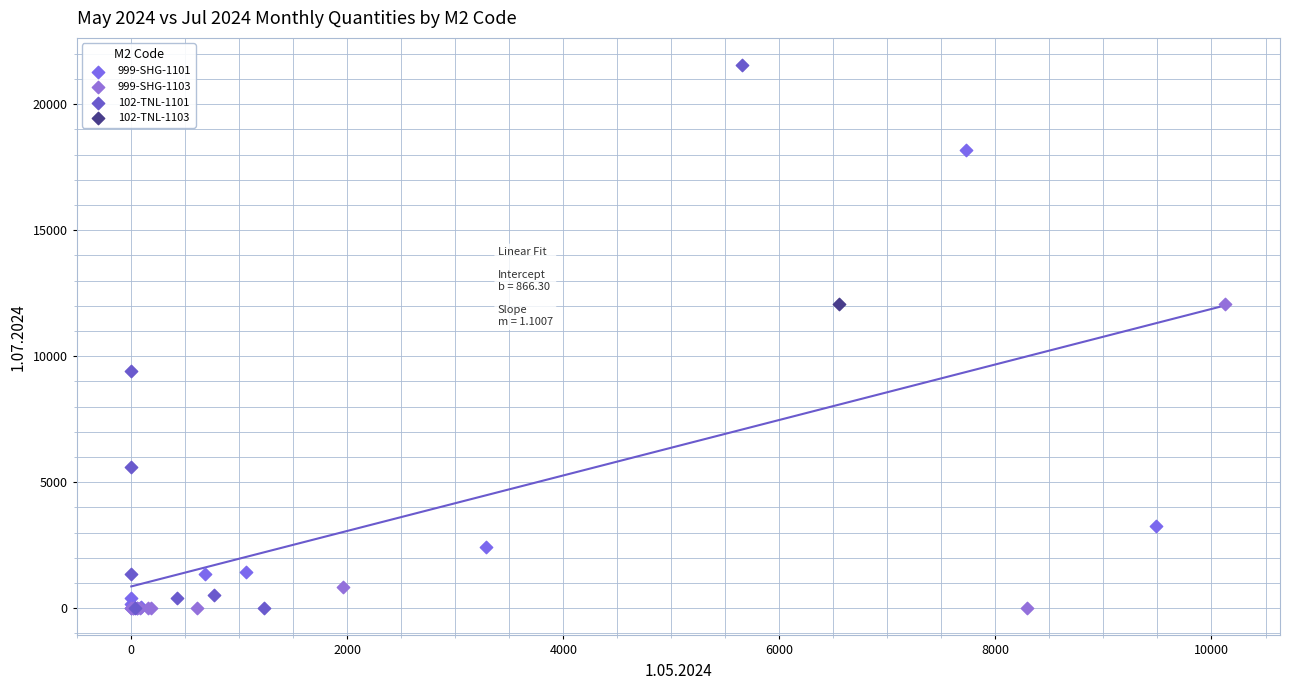

What are all the series names shown in the legend?

999-SHG-1101, 999-SHG-1103, 102-TNL-1101, 102-TNL-1103